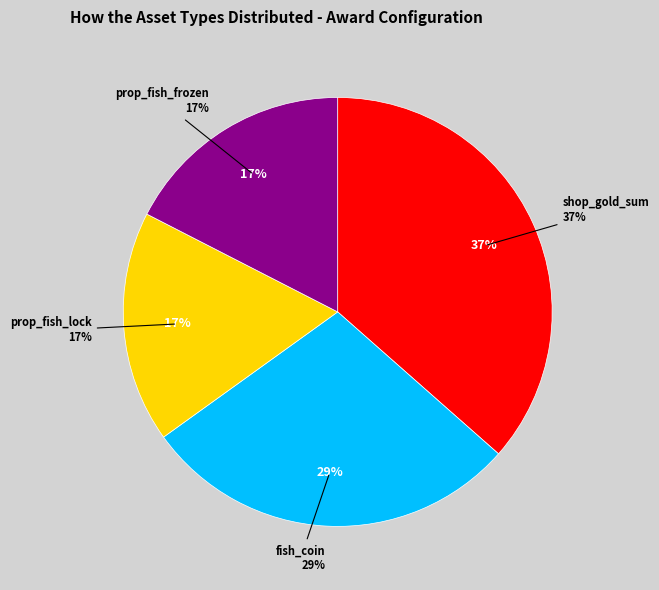

What percentage is the prop_fish_lock slice, to the nearest percent?

17%